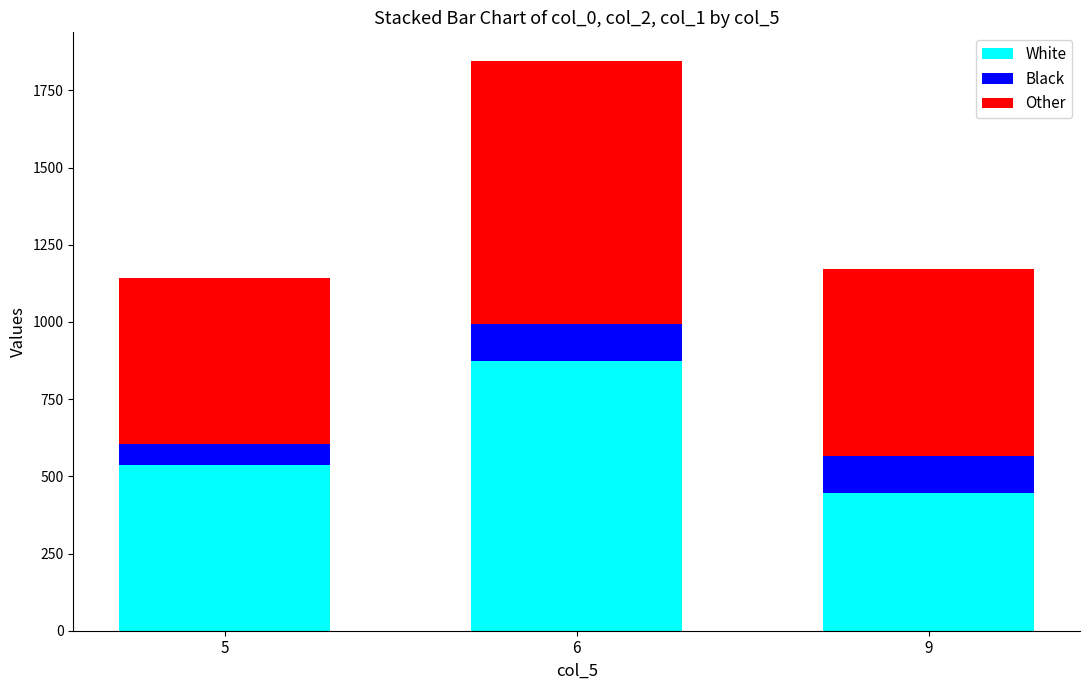

Are the bars horizontal?

No